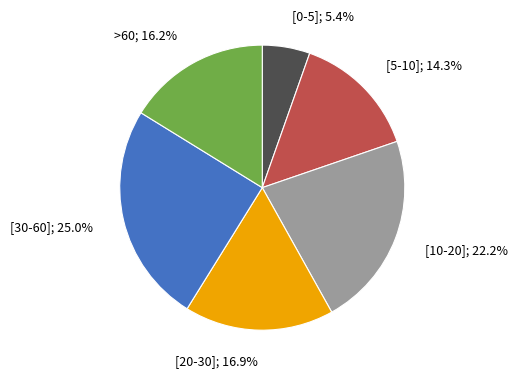

Is there a majority slice in this chart?

No